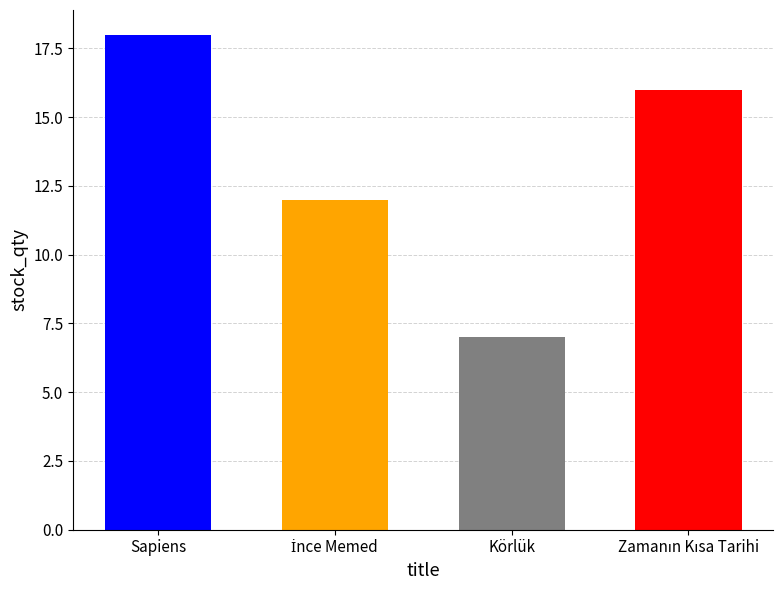

Which has a higher value, Sapiens or Körlük?

Sapiens